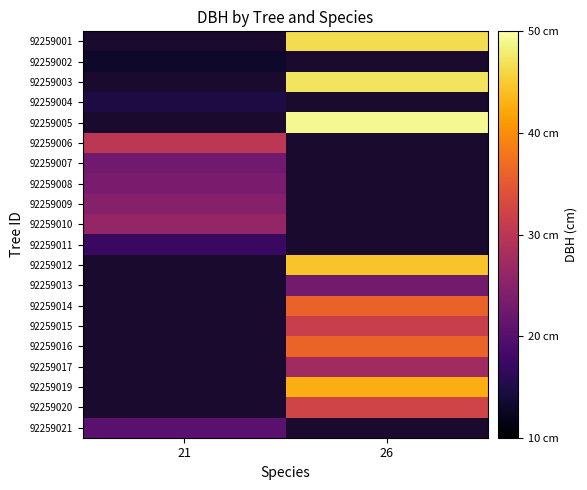

List the series in order of their peak value, lowest first.

92259007, 92259001, 92259002, 92259003, 92259004, 92259005, 92259011, 92259021, 92259008, 92259009, 92259010, 92259006, 92259012, 92259013, 92259014, 92259015, 92259016, 92259017, 92259019, 92259020